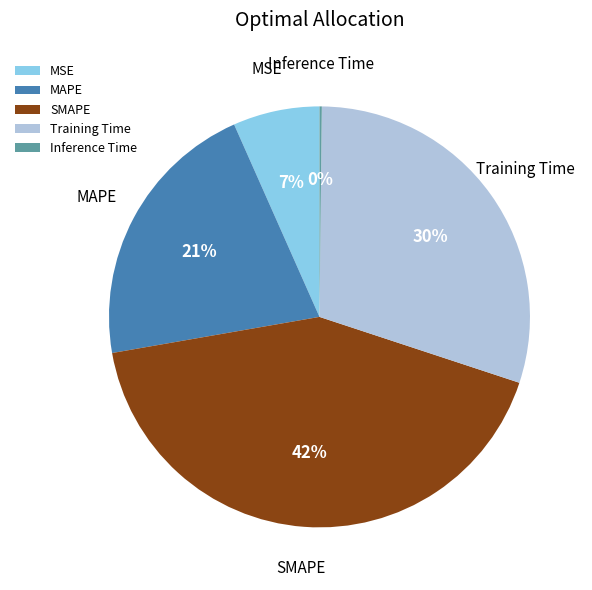

Between MAPE and MSE, which is larger?

MAPE